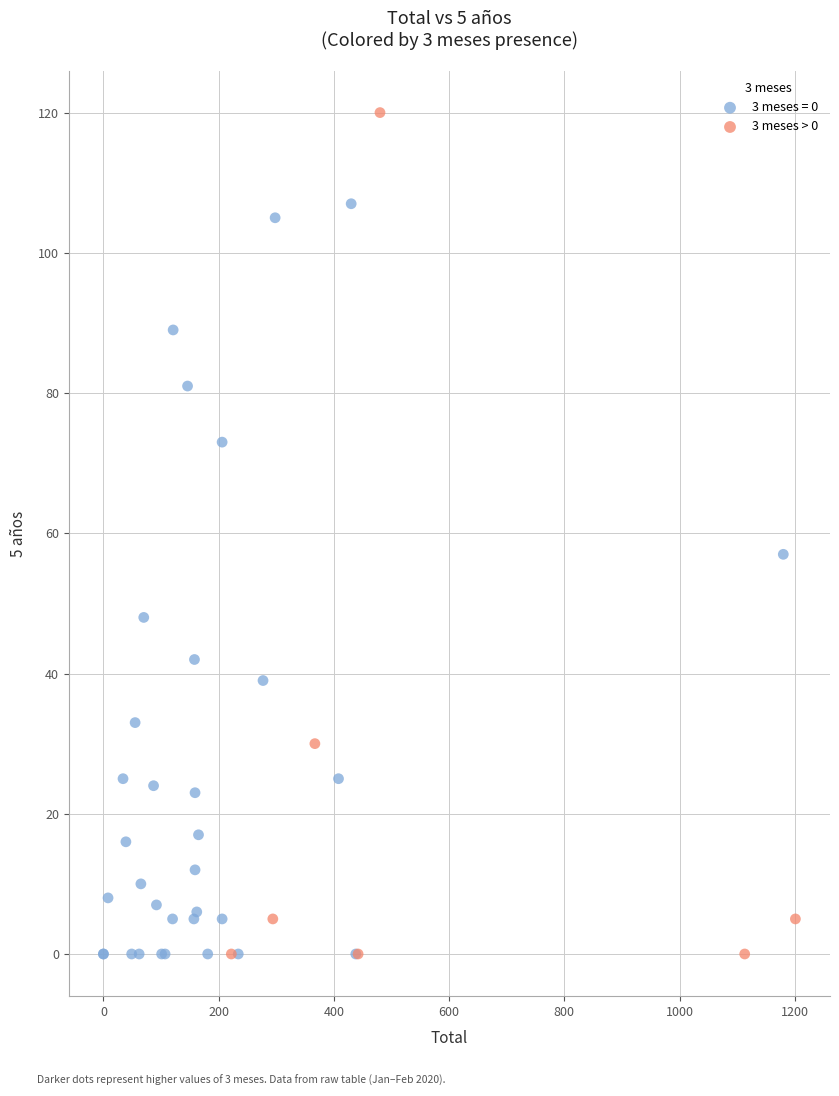

Which series contains the highest Y value?

3 meses > 0